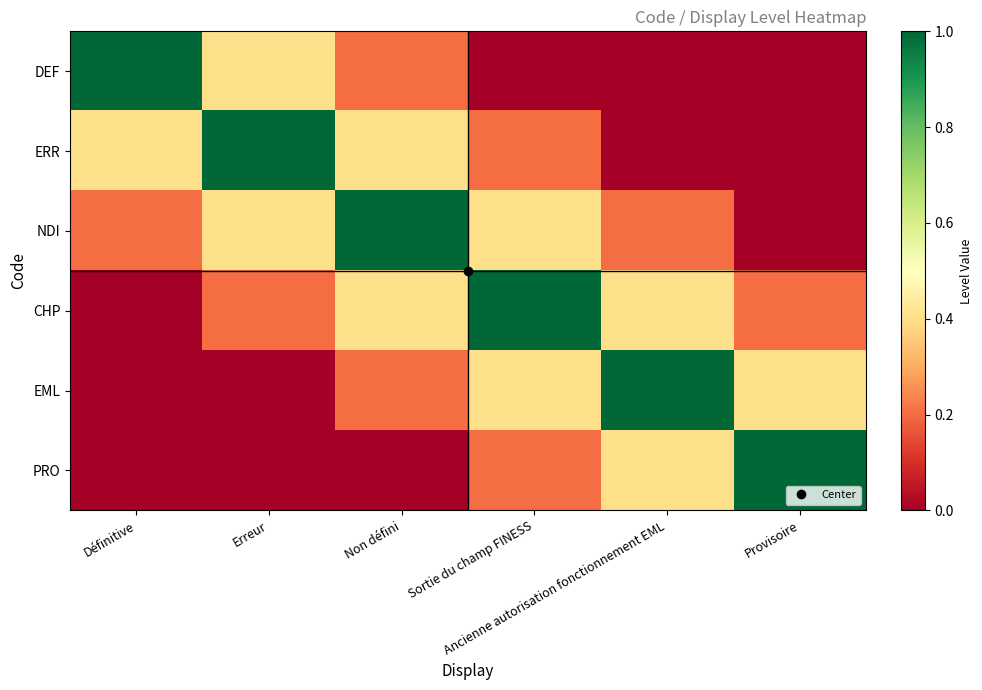

At which category is the sum across all series the highest?

Non défini